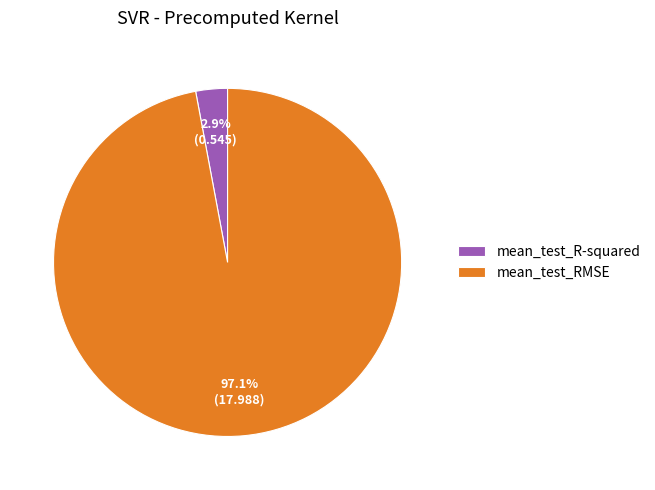

What is the largest slice in the pie chart?

mean_test_RMSE